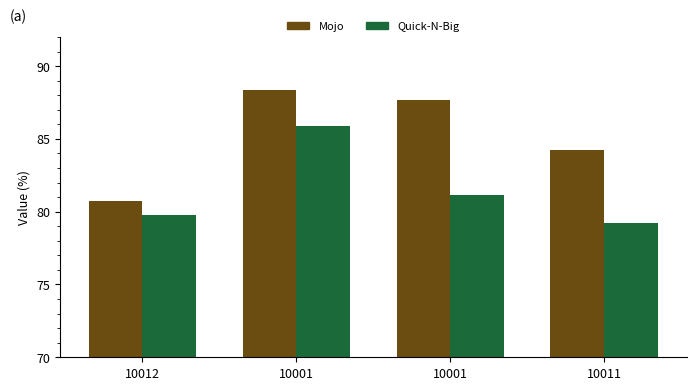

At how many categories does at least one series exceed 79?

4